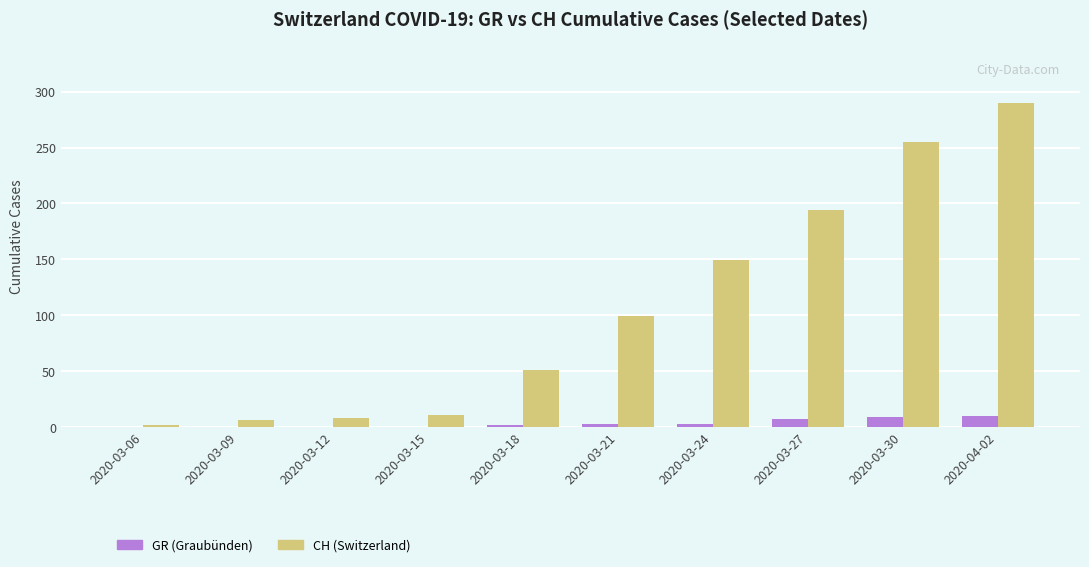

What is the average value of the GR (Graubünden) series?

3